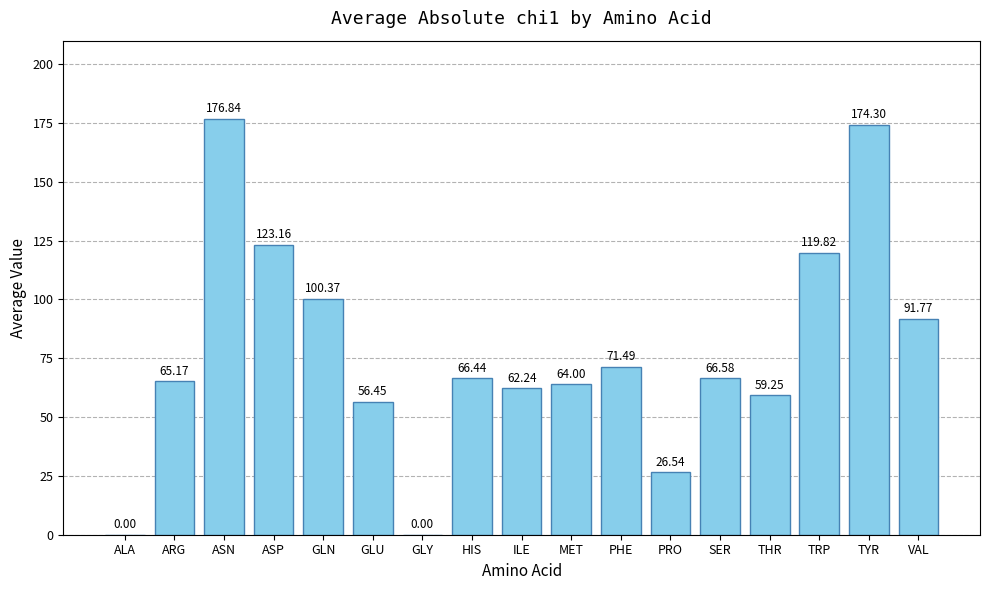

Which has a higher value, TRP or MET?

TRP